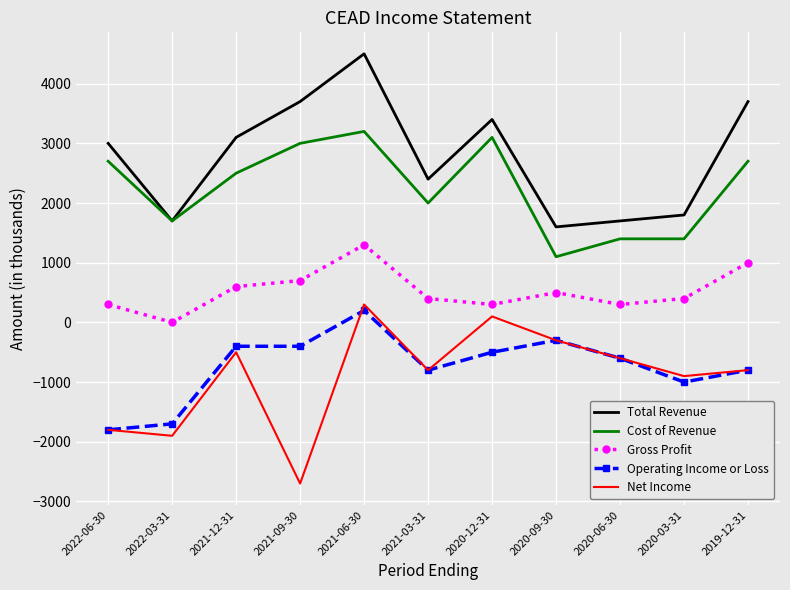

How many interior local valleys does the Total Revenue series have?

3